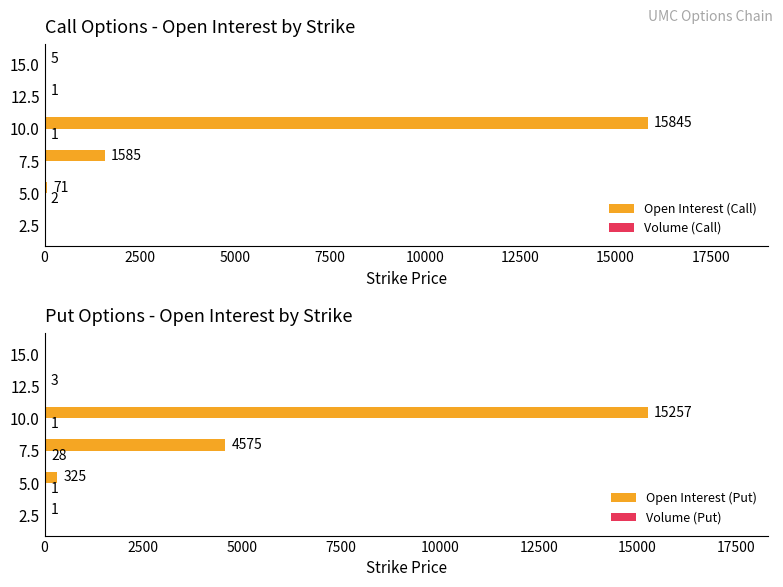

True or false: Open Interest (Put) has a value of -9705 at 15.0.

False